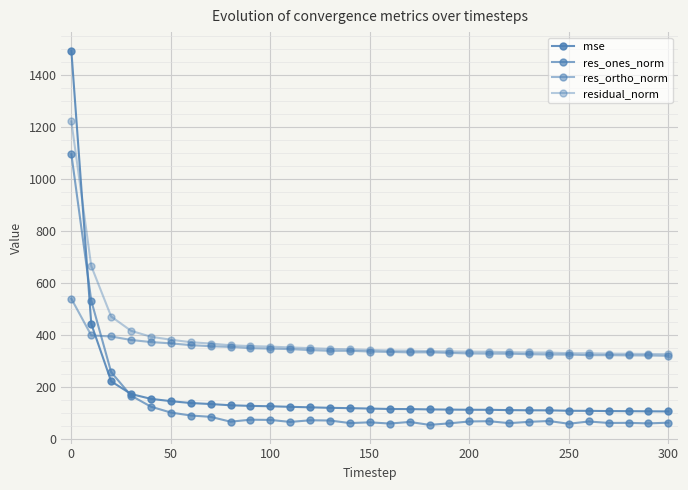

What is the value of the res_ones_norm point at the 31st from the left?

63.7